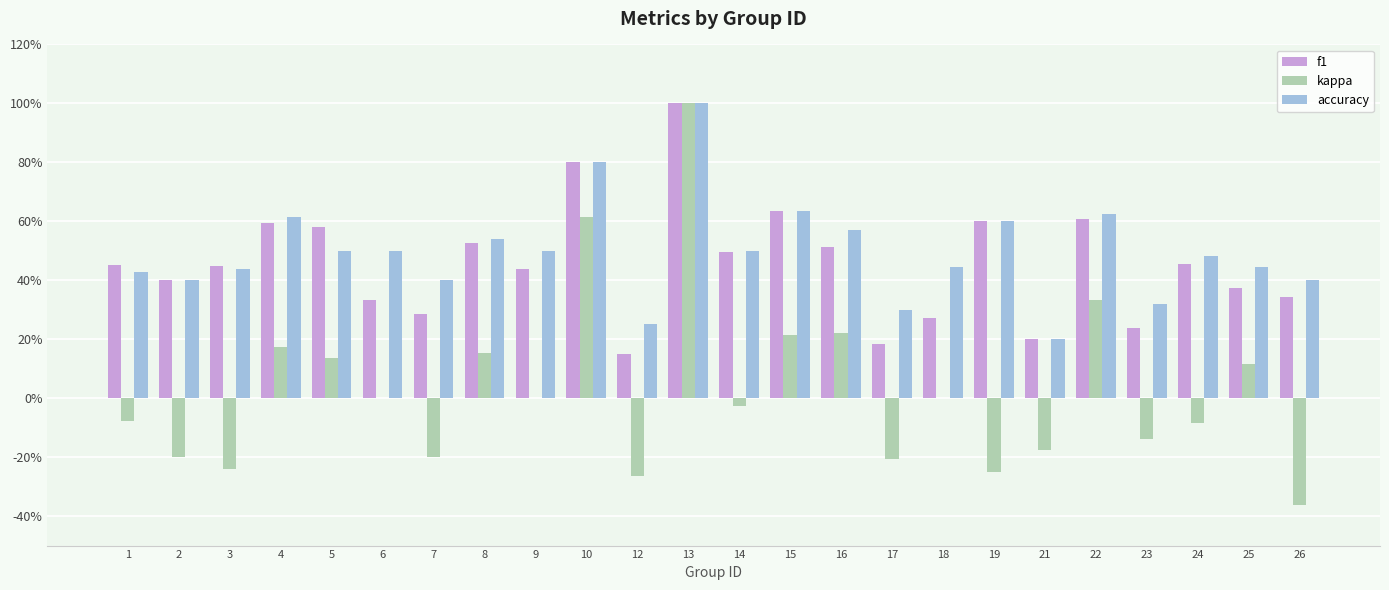

What is the value of the accuracy bar at the 21st from the left?

0.3